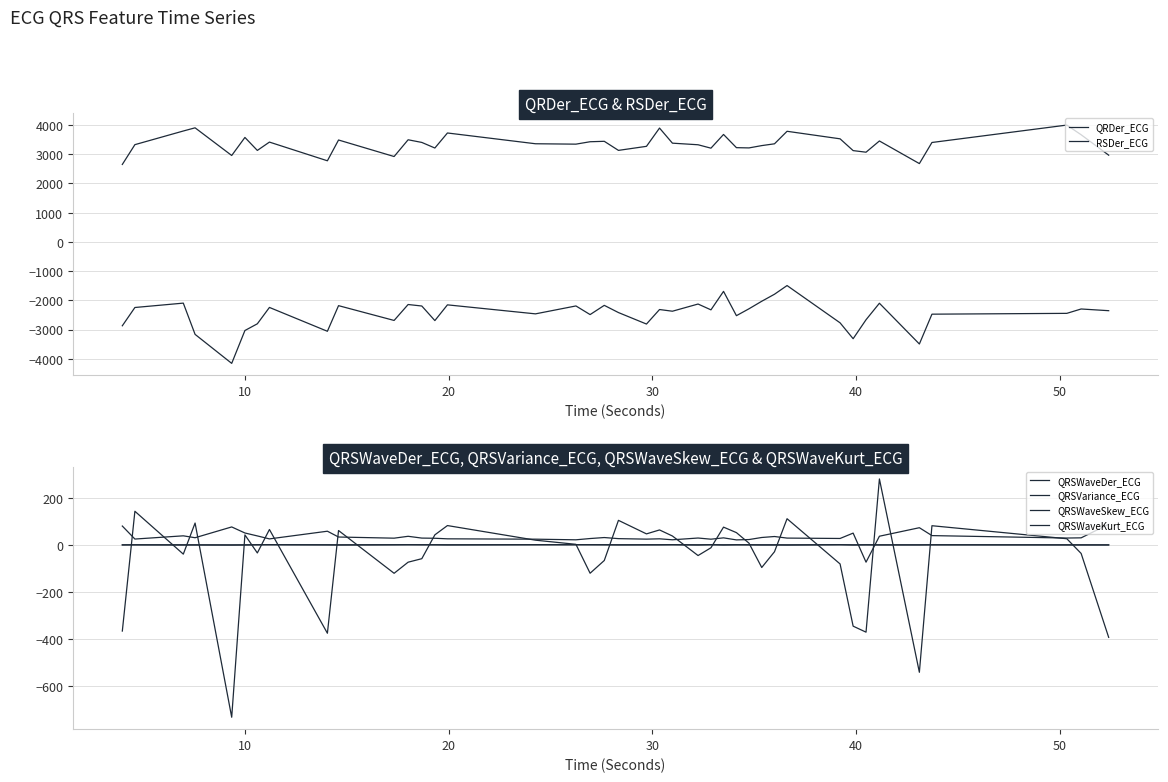

Does the chart display data point markers on the line(s)?

No